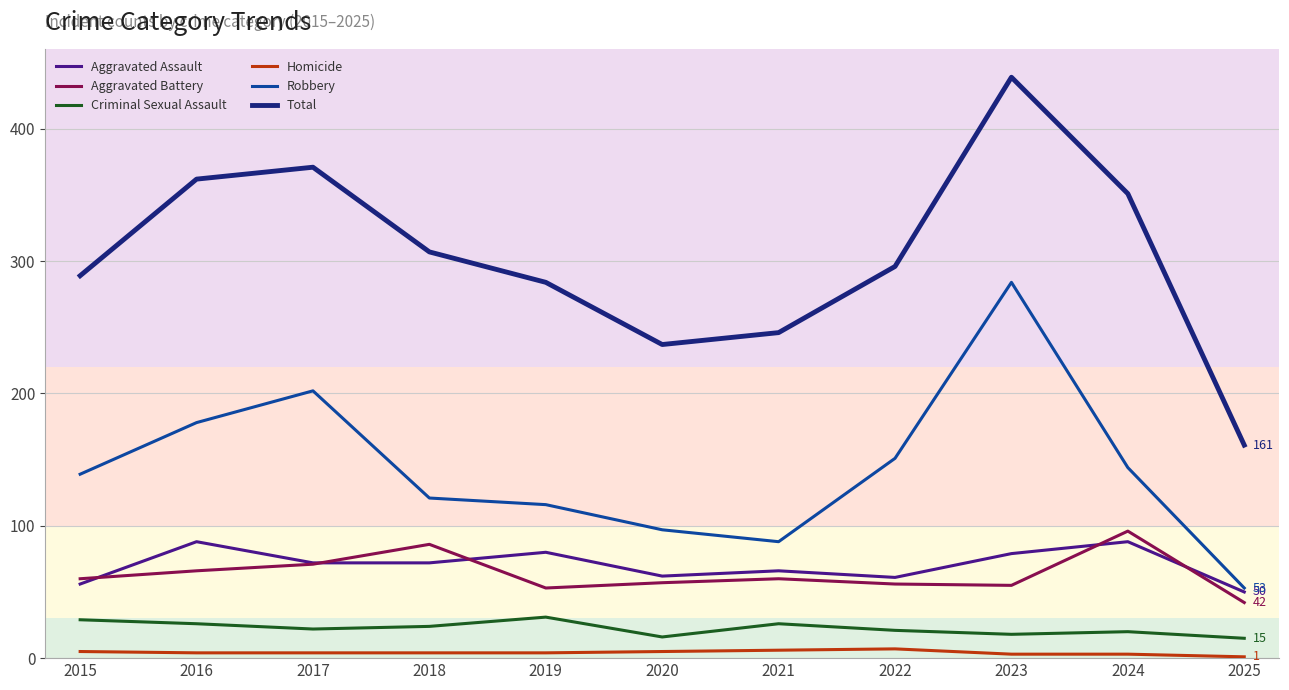

Does the chart display data point markers on the line(s)?

No